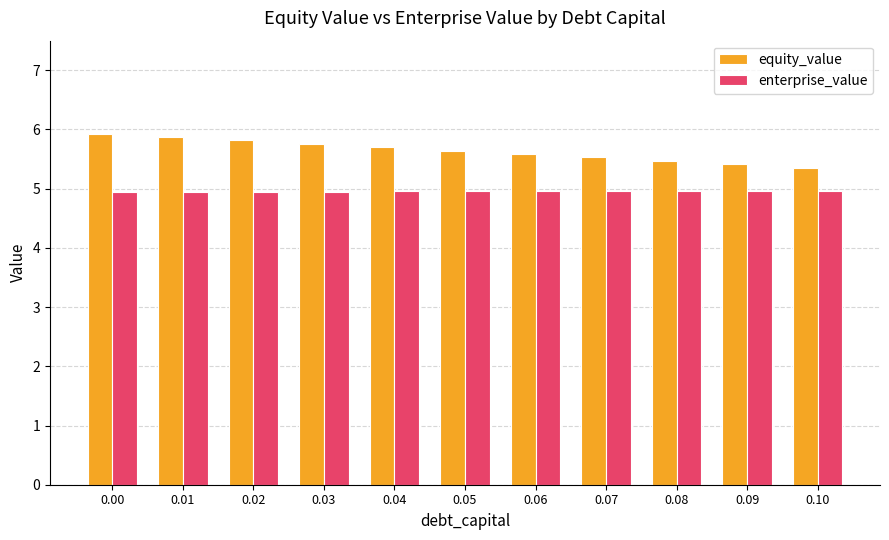

What is the smallest value displayed?

4.9